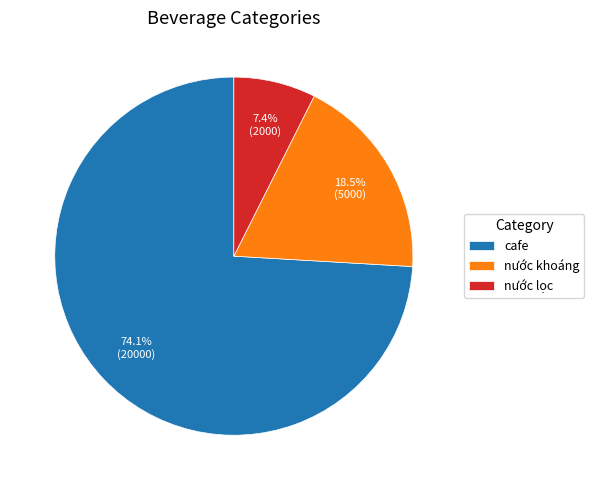

How many slices are in this pie chart?

3